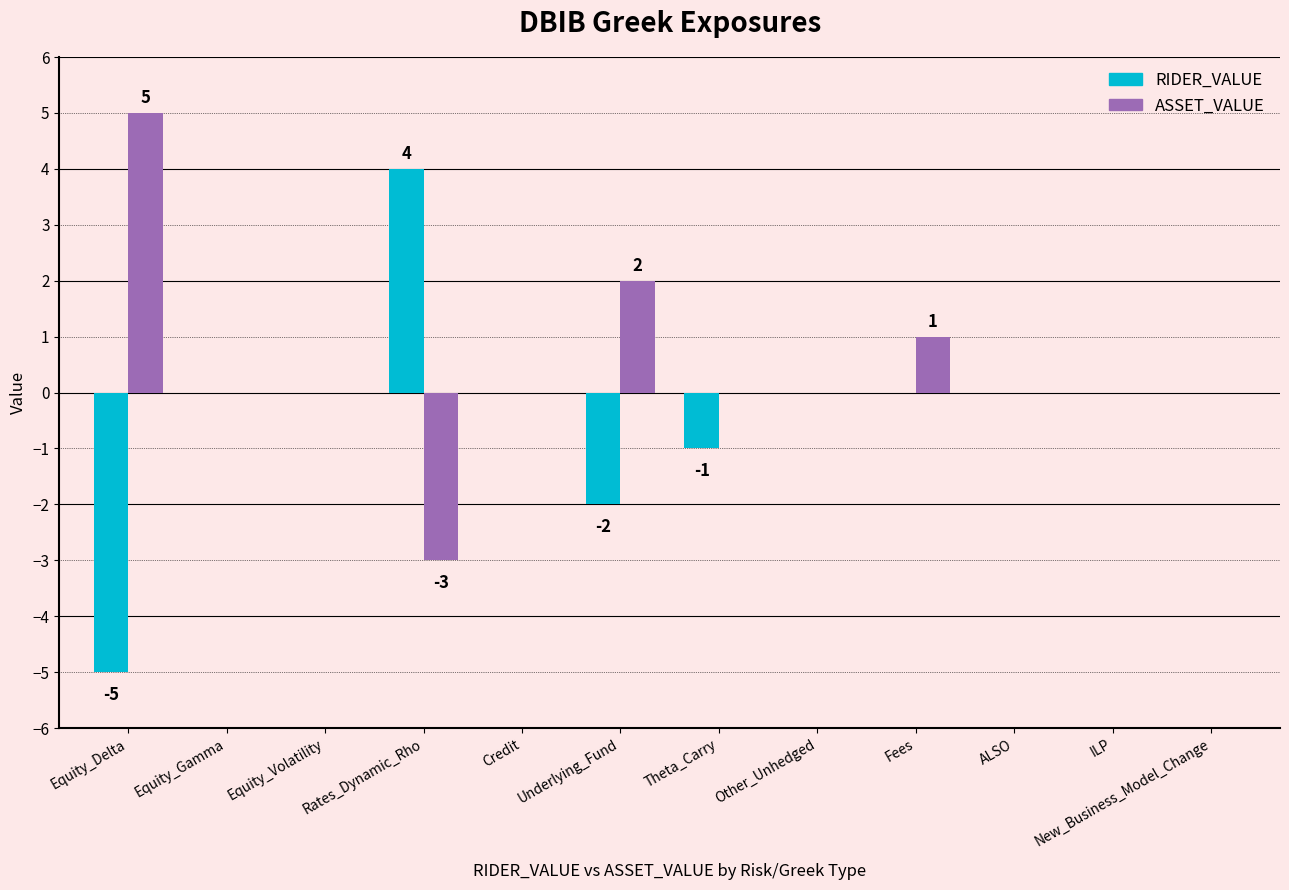

What is the sum of all RIDER_VALUE values?

-4